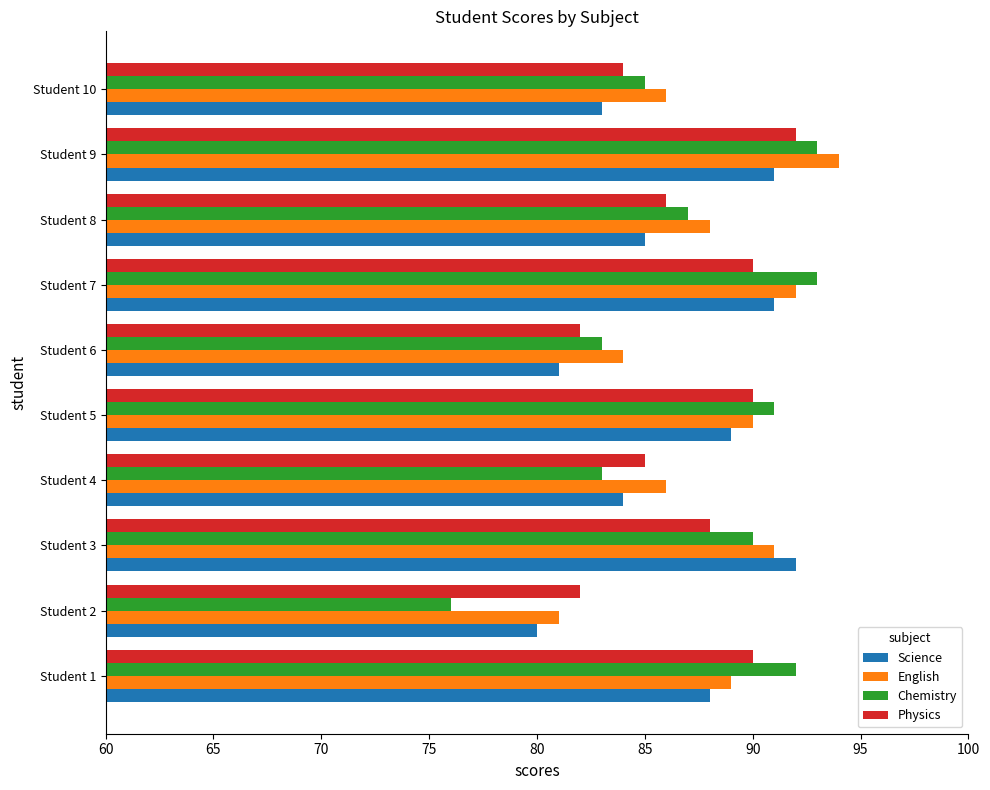

Is the value of Chemistry at Student 10 greater than the value of Science at Student 10?

Yes